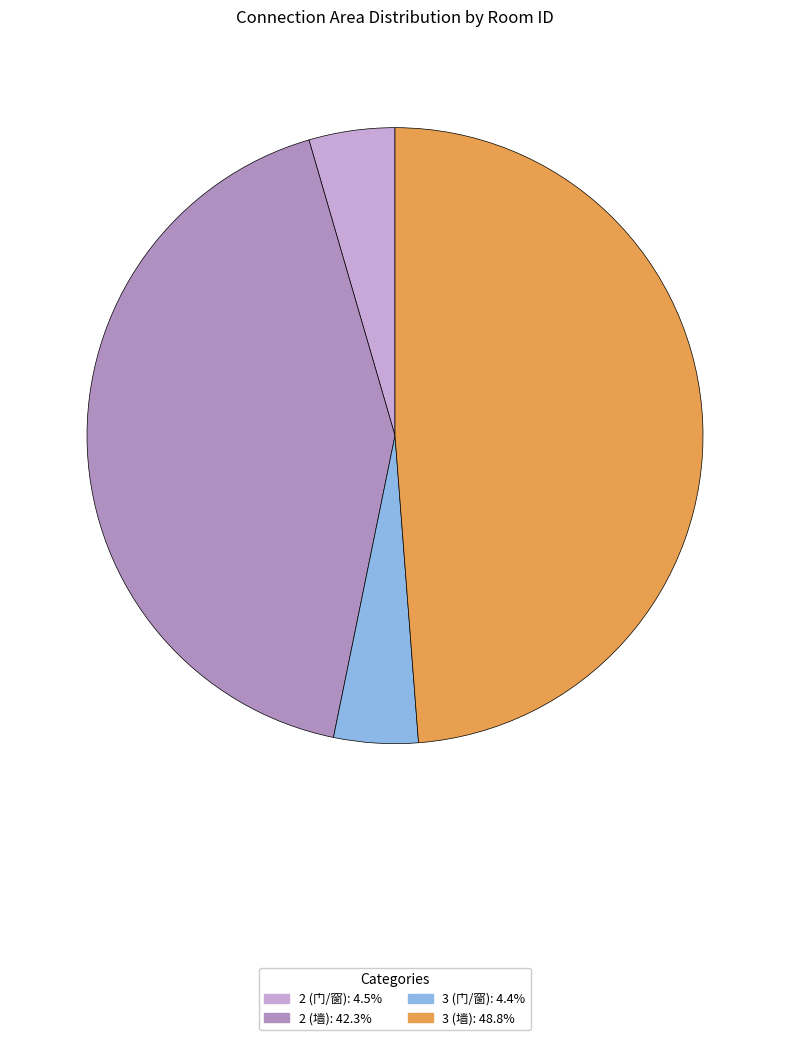

Approximately how many times larger is the value at 2 (门/窗) compared to 3 (墙)?

0.1